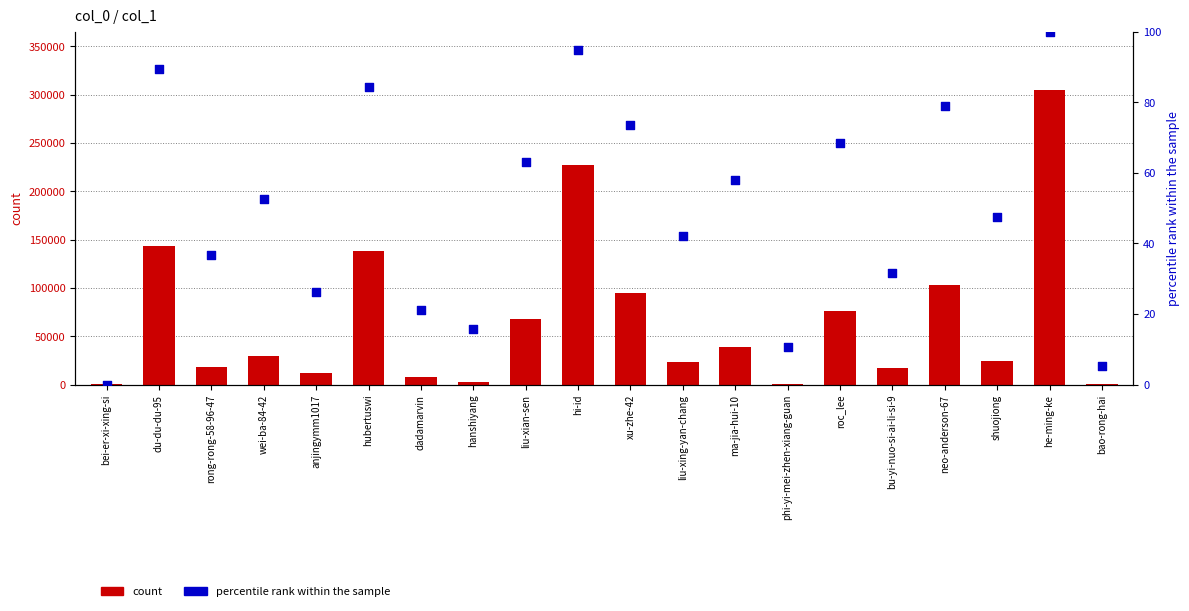

What are all the series names shown in the legend?

count, percentile rank within the sample